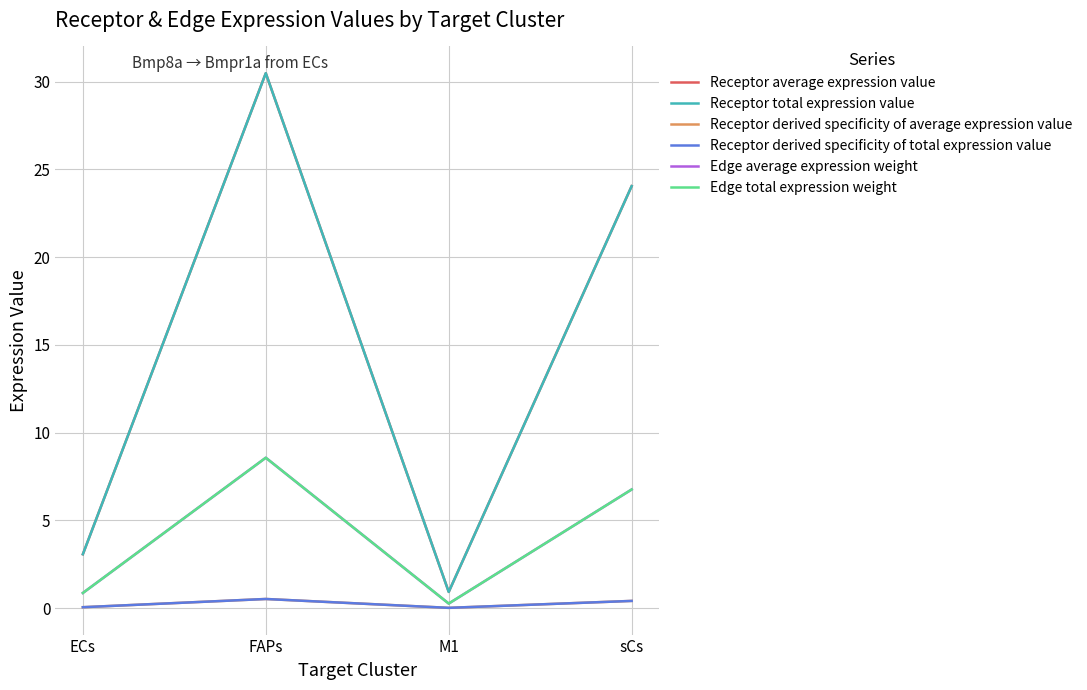

What is the label of the 1st point from the left?

ECs